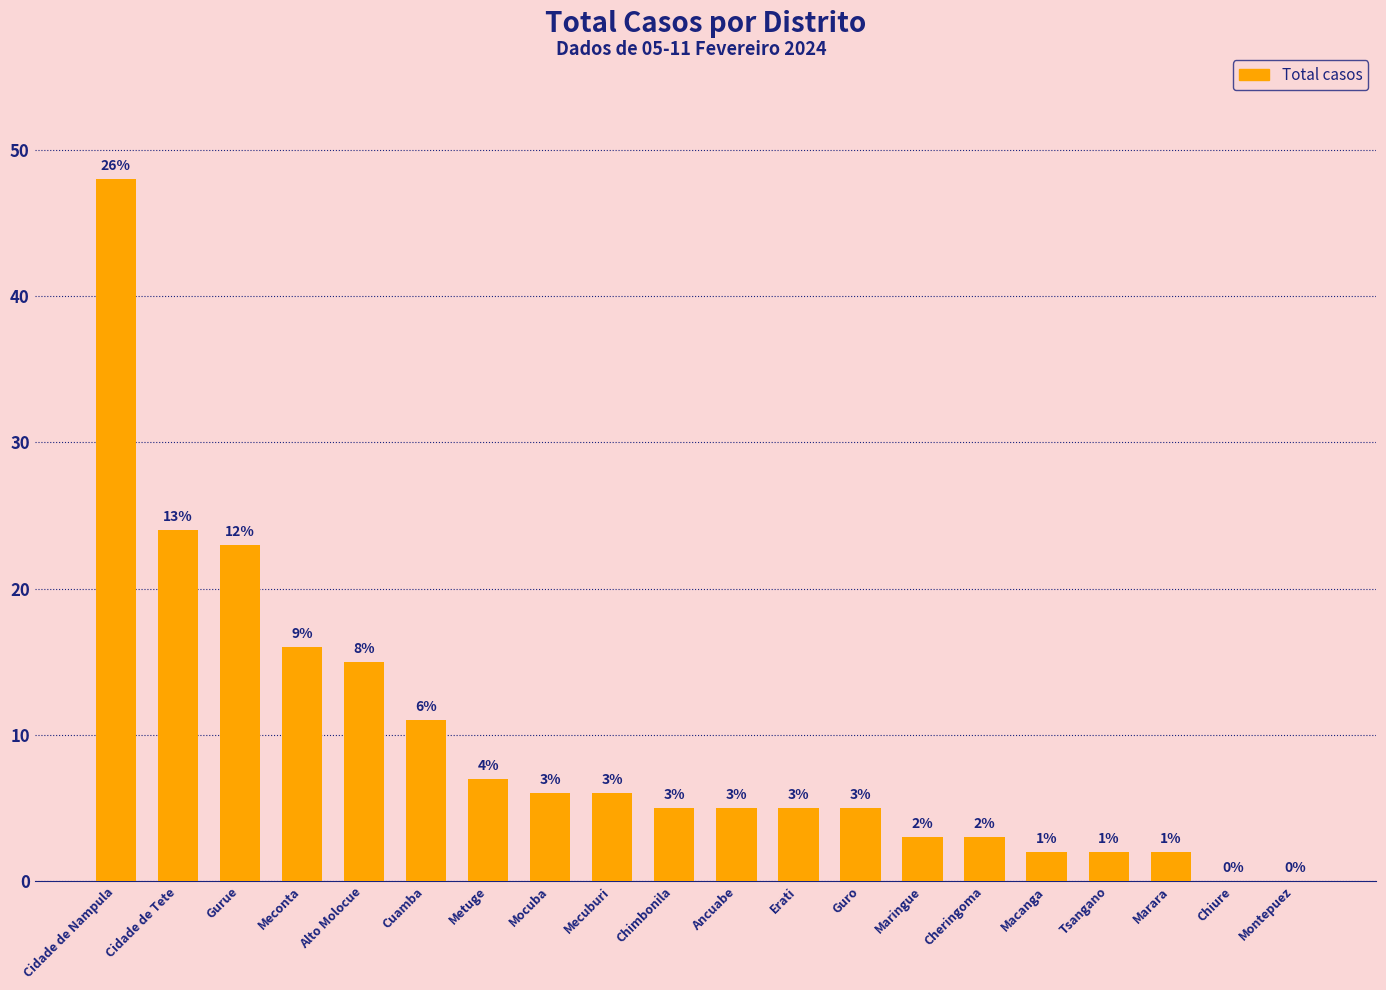

What is the sum of the values at Montepuez and Maringue?

3